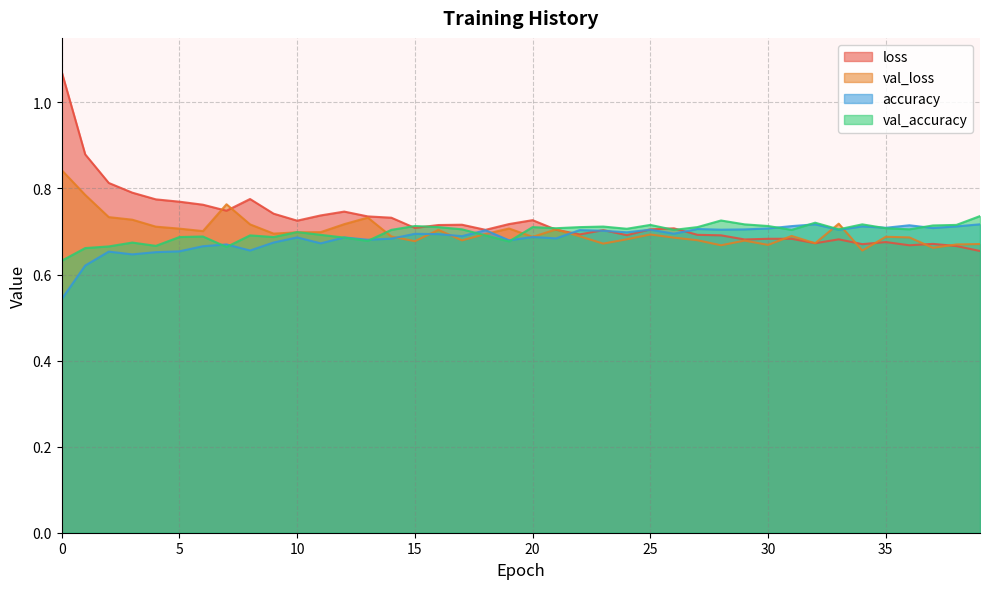

What is the value of the val_loss point at the 1st from the left?

0.8